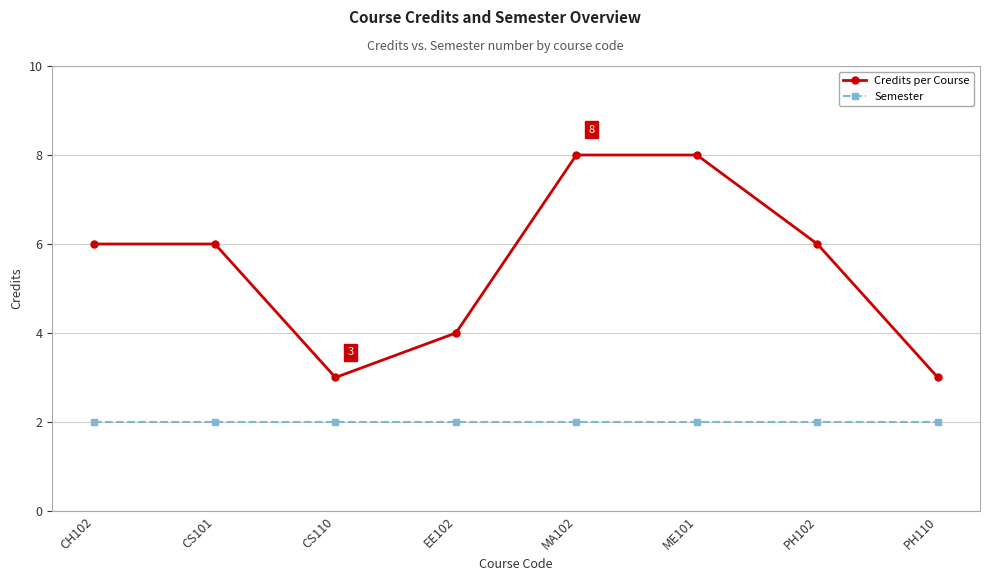

The Credits per Course series shows 12 at ME101. True or false?

False